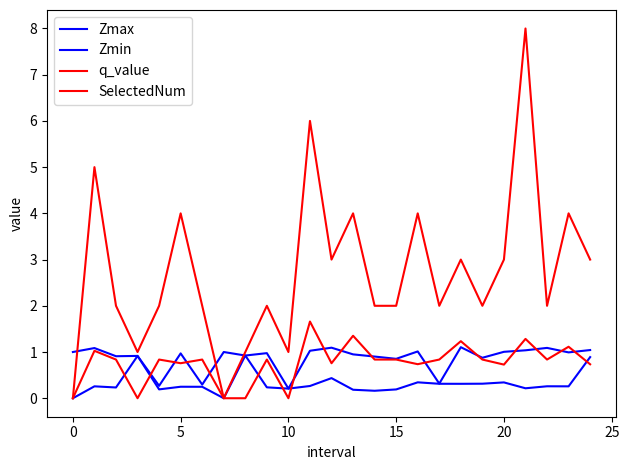

True or false: Zmin and Zmax cross at least once.

False